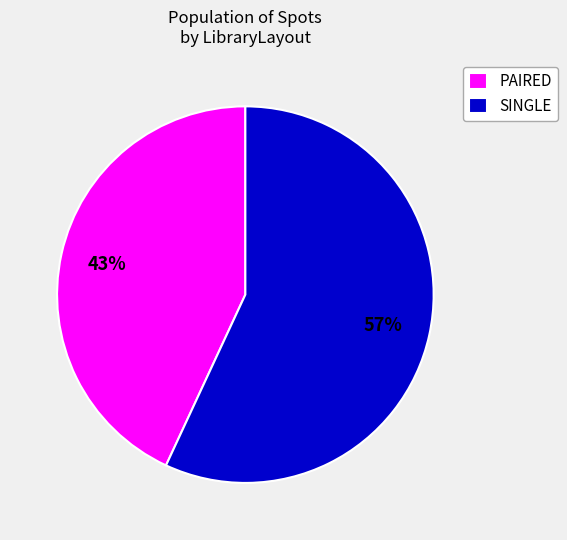

Rank the categories by value from highest to lowest.

SINGLE, PAIRED